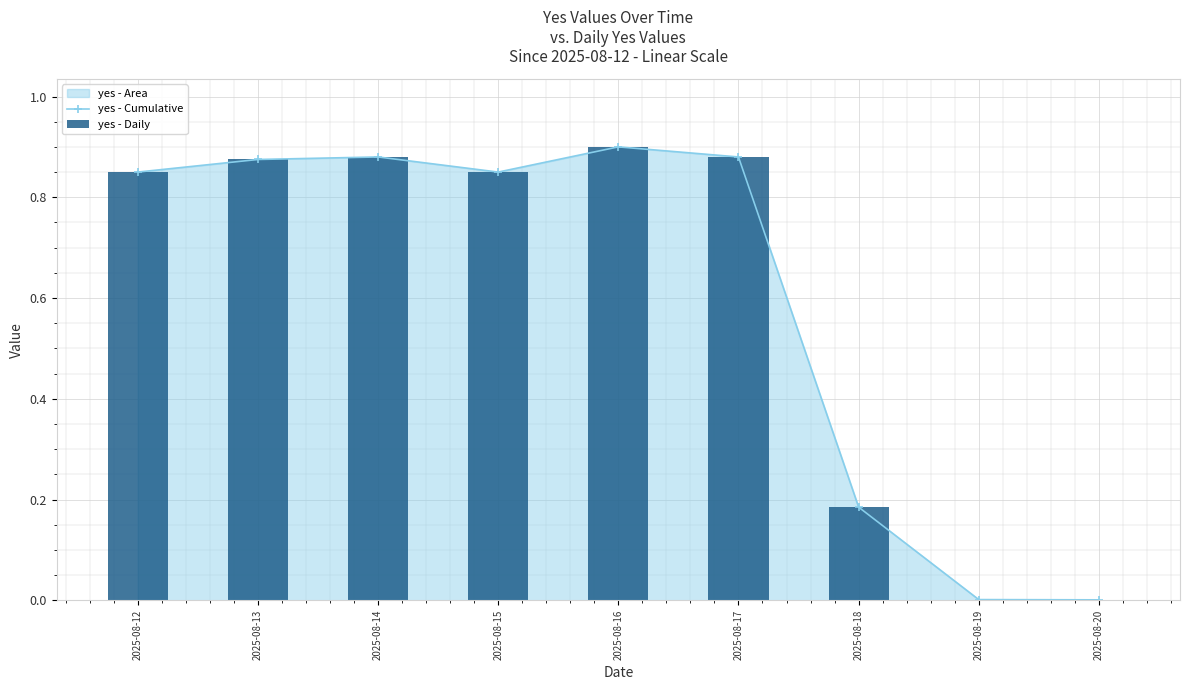

Reading left to right, transcribe all the data shown in this chart.

yes - Cumulative: 0.8	0.9	0.9	0.8	0.9	0.9	0.2	0.0	0.0
yes - Daily: 0.8	0.9	0.9	0.8	0.9	0.9	0.2	0.0	0.0